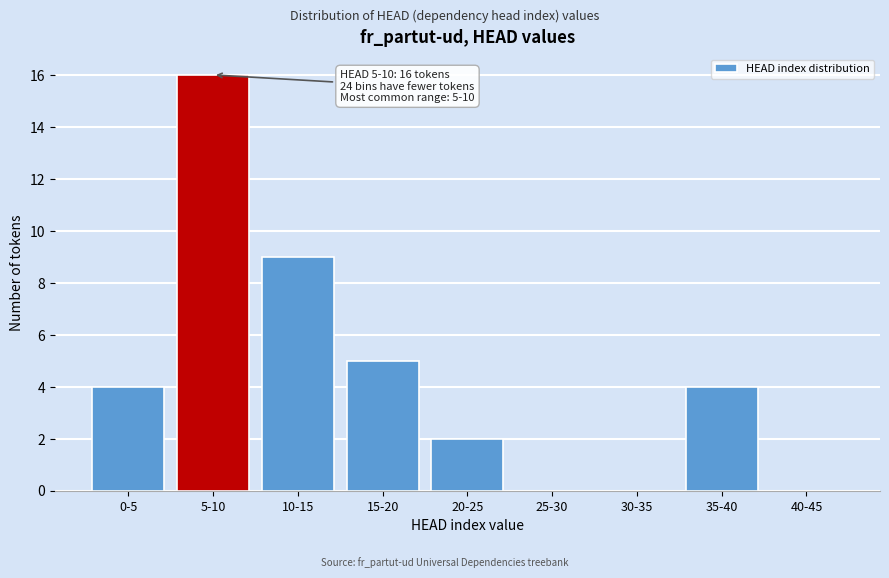

Reading left to right, list all the values displayed in this chart.

0-5=4	5-10=16	10-15=9	15-20=5	20-25=2	25-30=0	30-35=0	35-40=4	40-45=0